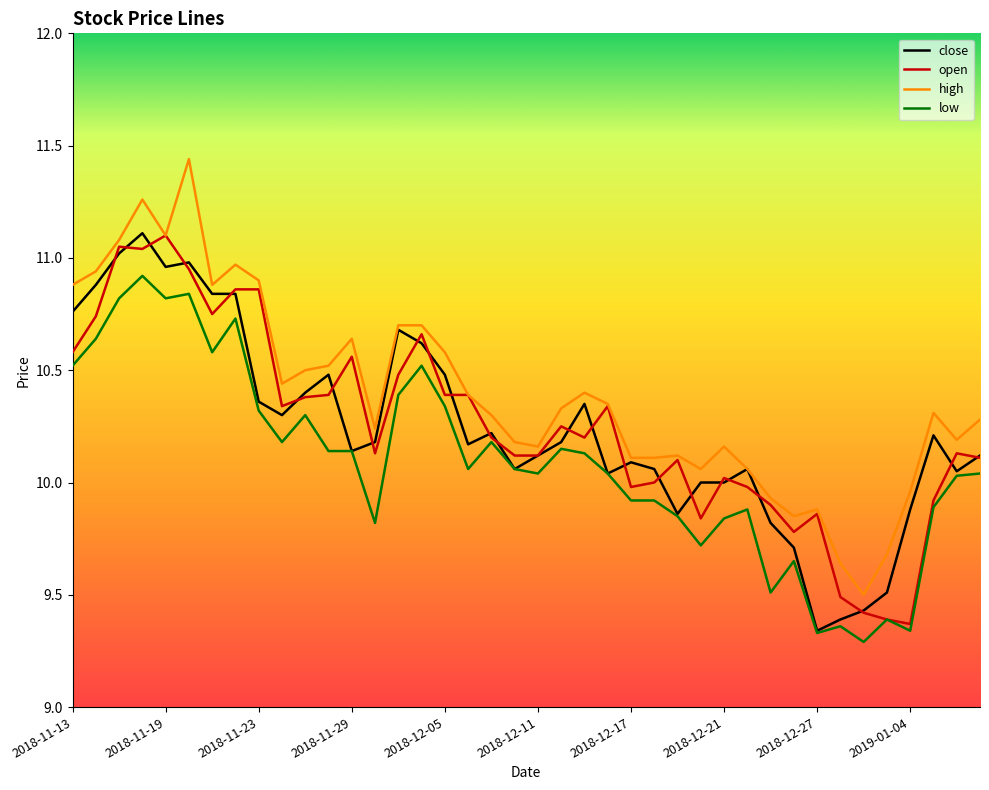

True or false: low and high cross at least once.

False